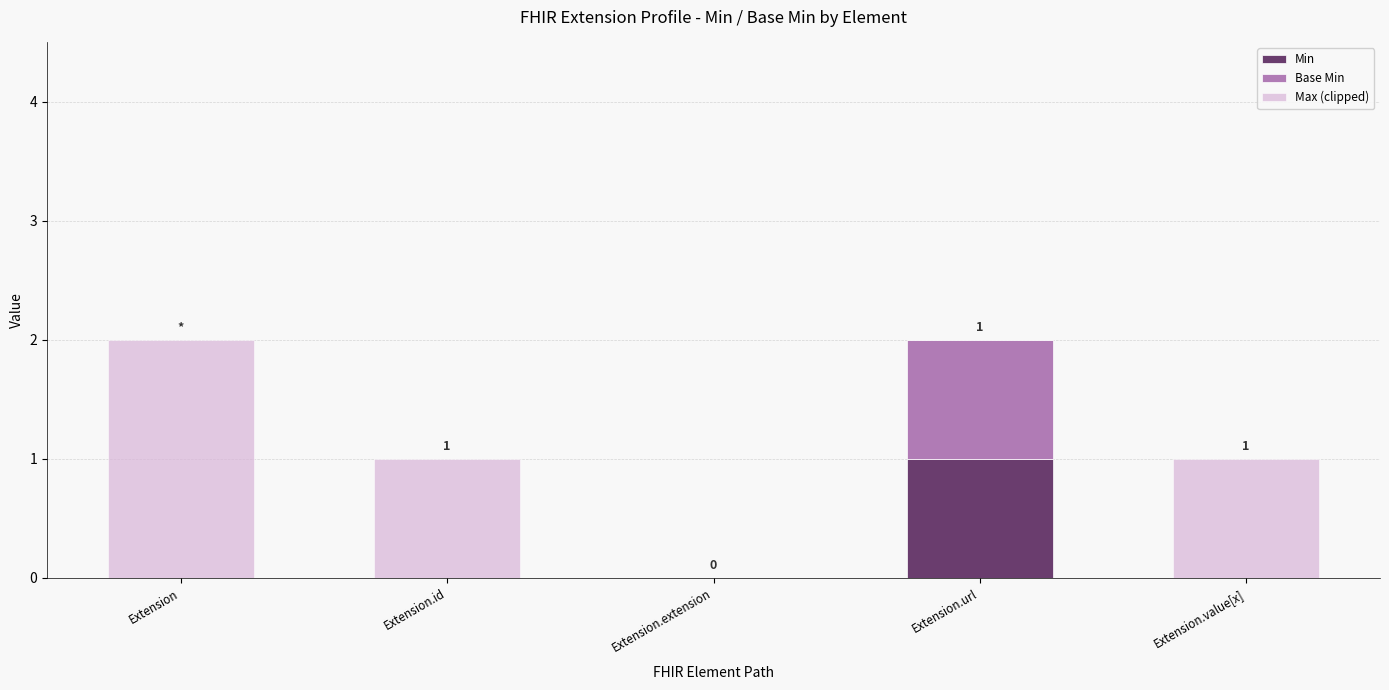

Reading left to right, what are the values for Min?

Extension=0	Extension.id=0	Extension.extension=0	Extension.url=1	Extension.value[x]=0